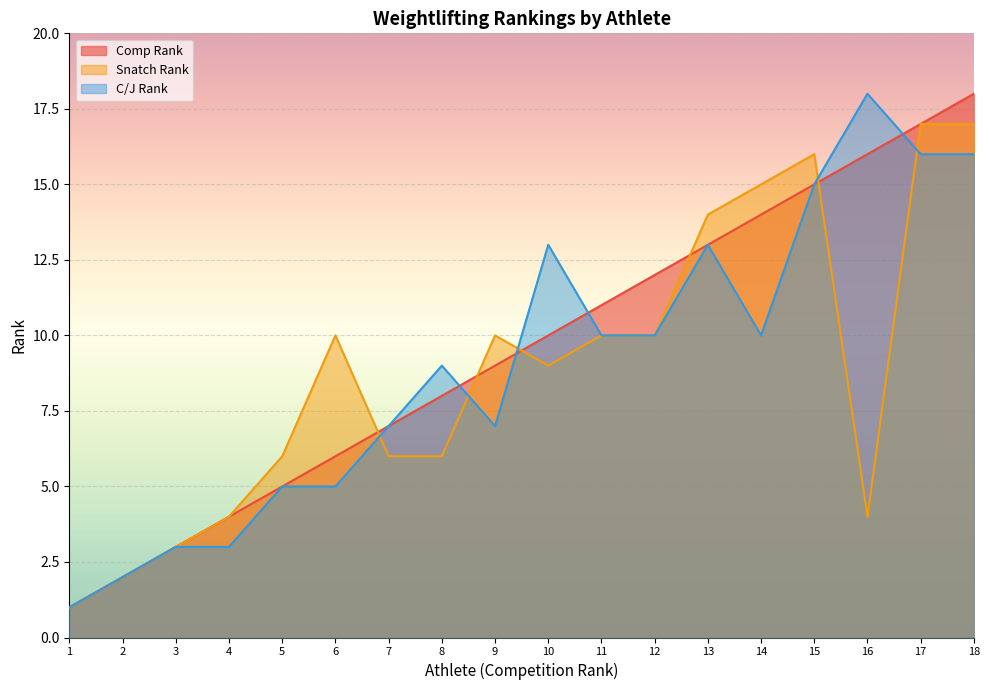

What is the average value of the C/J Rank series?

9